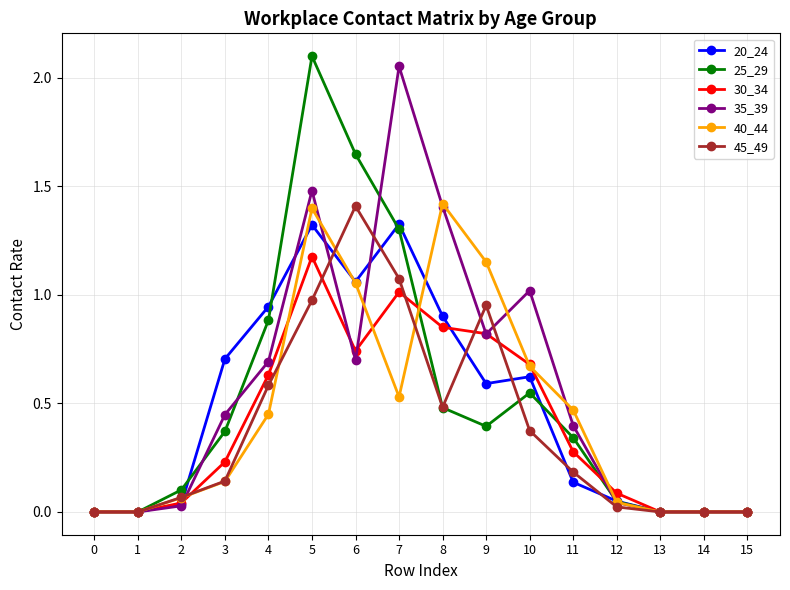

What is the difference between the second highest and minimum values in the 35_39 series?

1.5